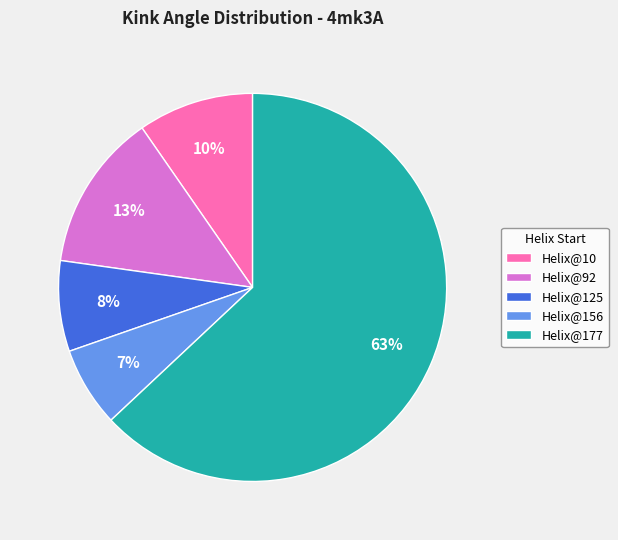

Is there any slice that represents more than half of the pie?

Yes